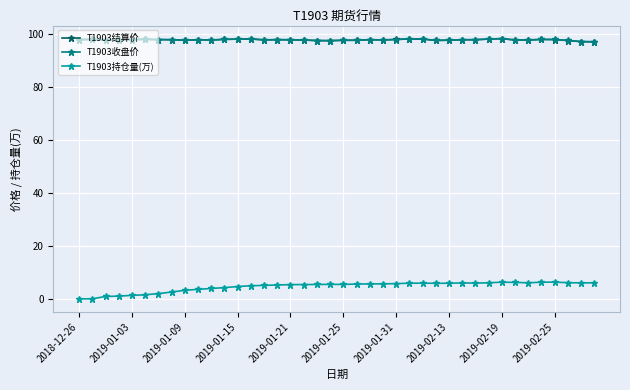

What is the value of the T1903收盘价 point at the 22nd from the left?

97.8